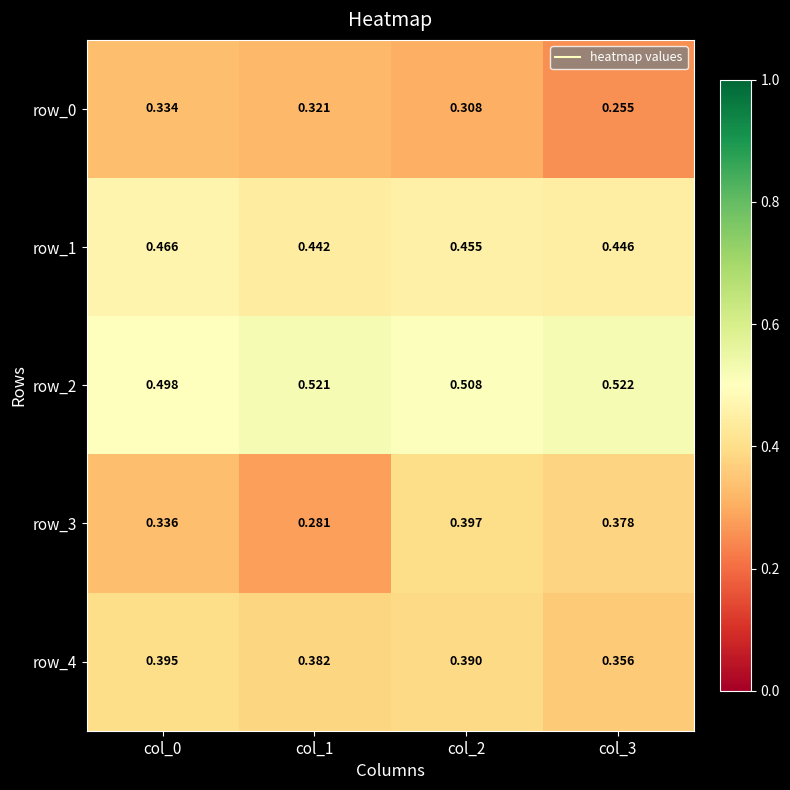

How many categories are shown in the chart?

4